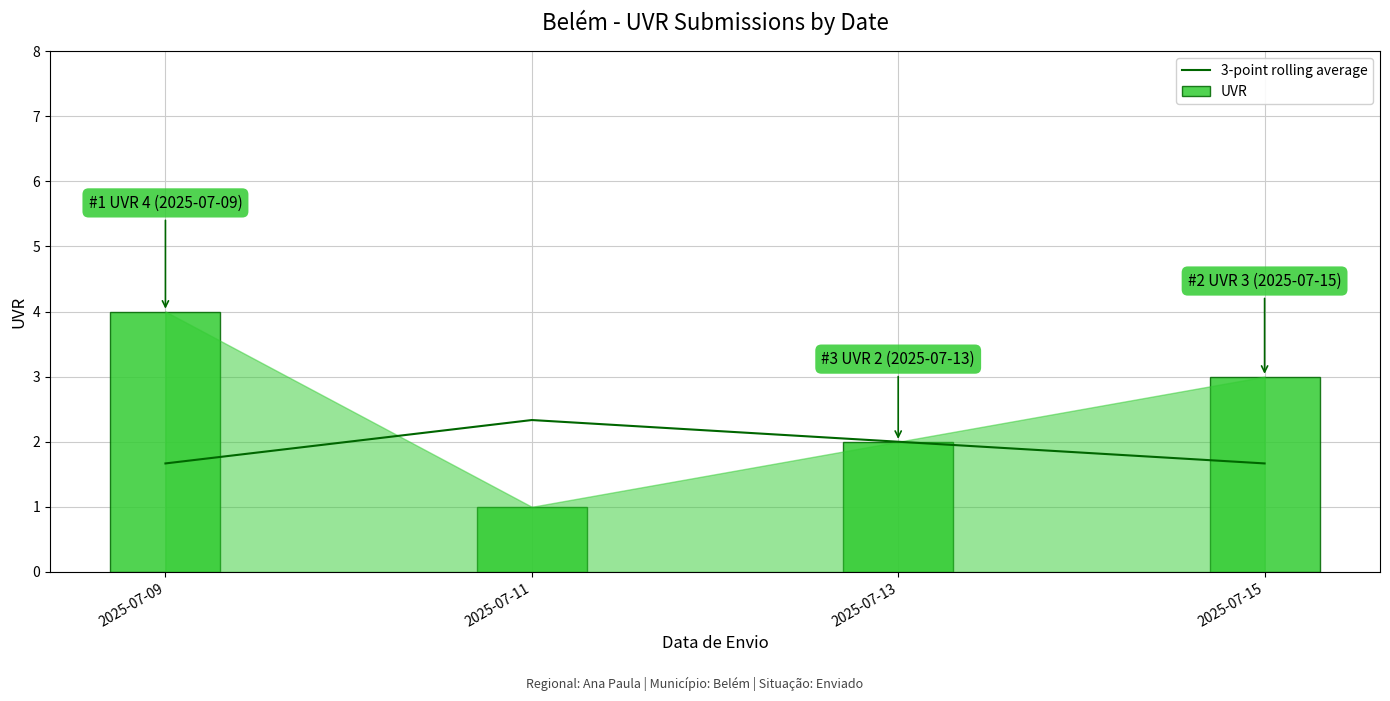

True or false: 3-point rolling average has more than 1 interior local peaks.

False